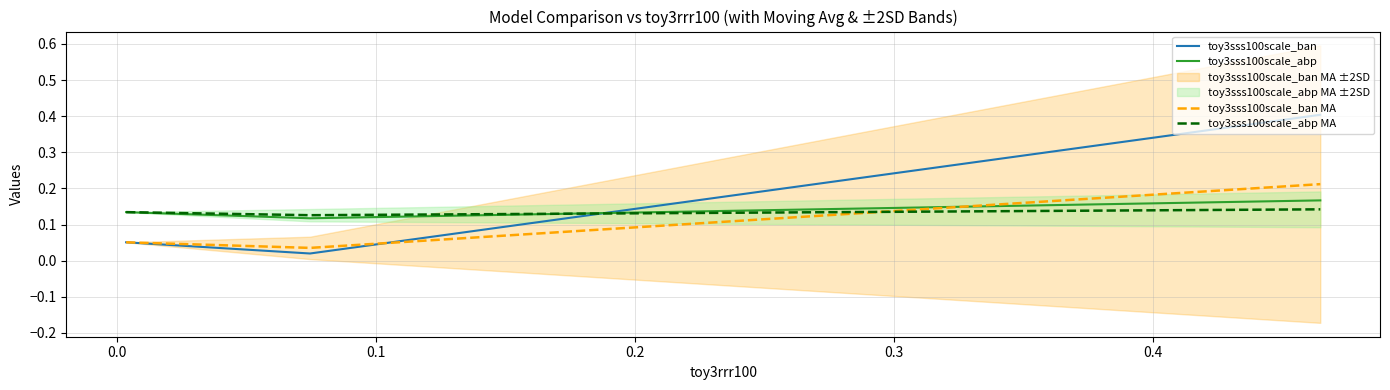

List the series in order of their peak value, highest first.

toy3sss100scale_ban, toy3sss100scale_ban MA, toy3sss100scale_abp, toy3sss100scale_abp MA